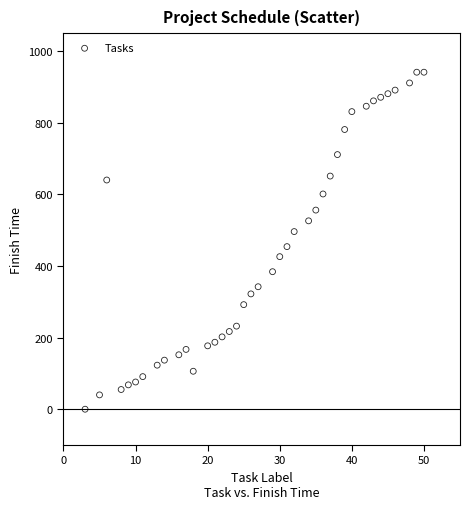

What is the range of Y values (max minus min)?

941